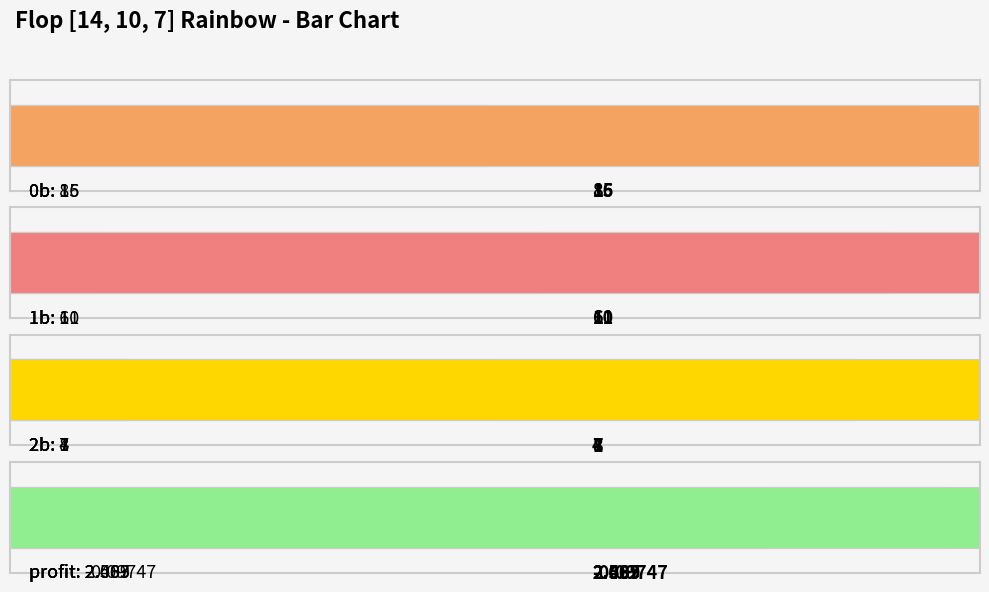

At how many categories does at least one series exceed 0?

4